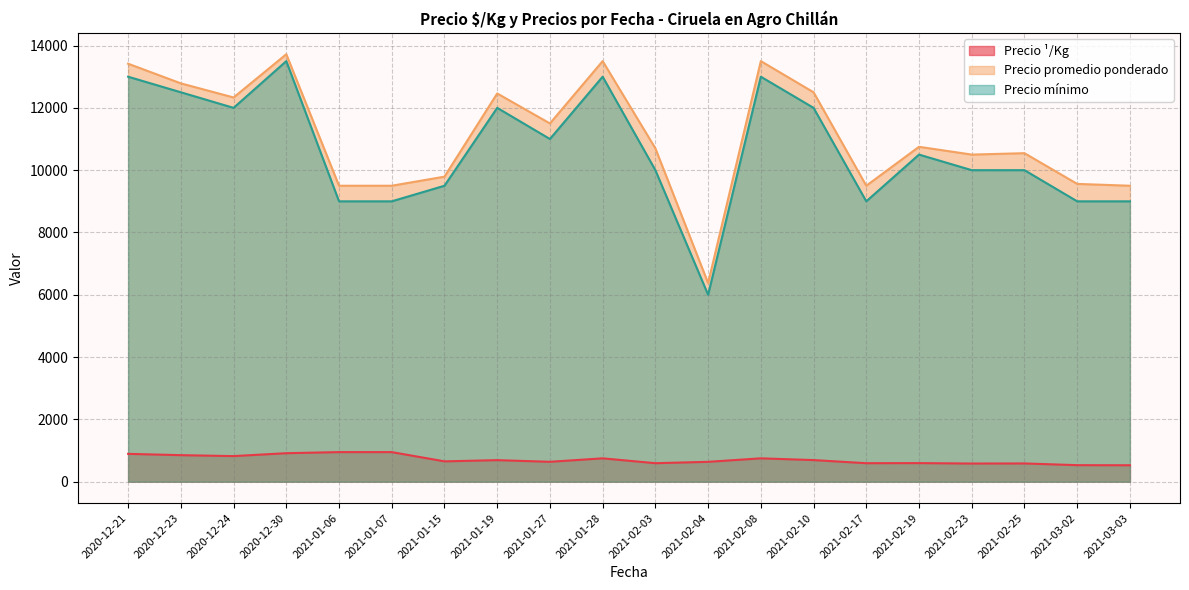

At which category does the chart reach its peak across all series?

2020-12-30